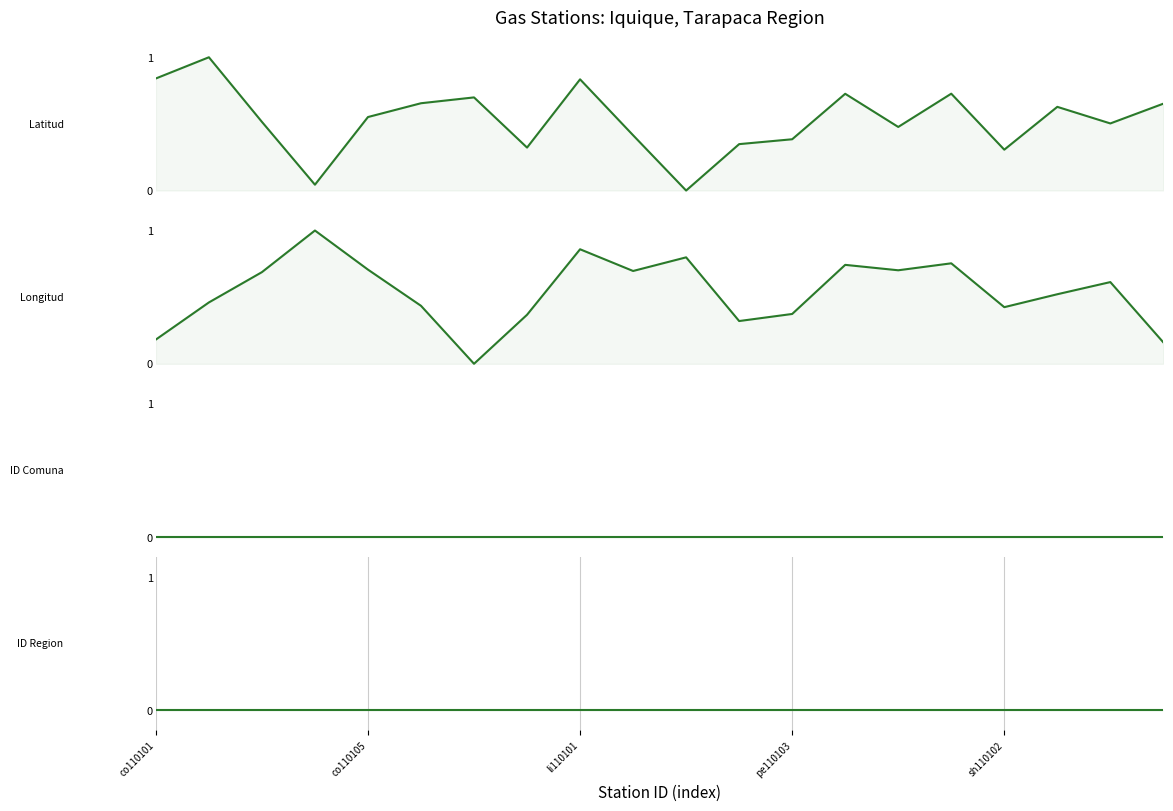

True or false: ID Region and Latitud intersect in this chart.

False